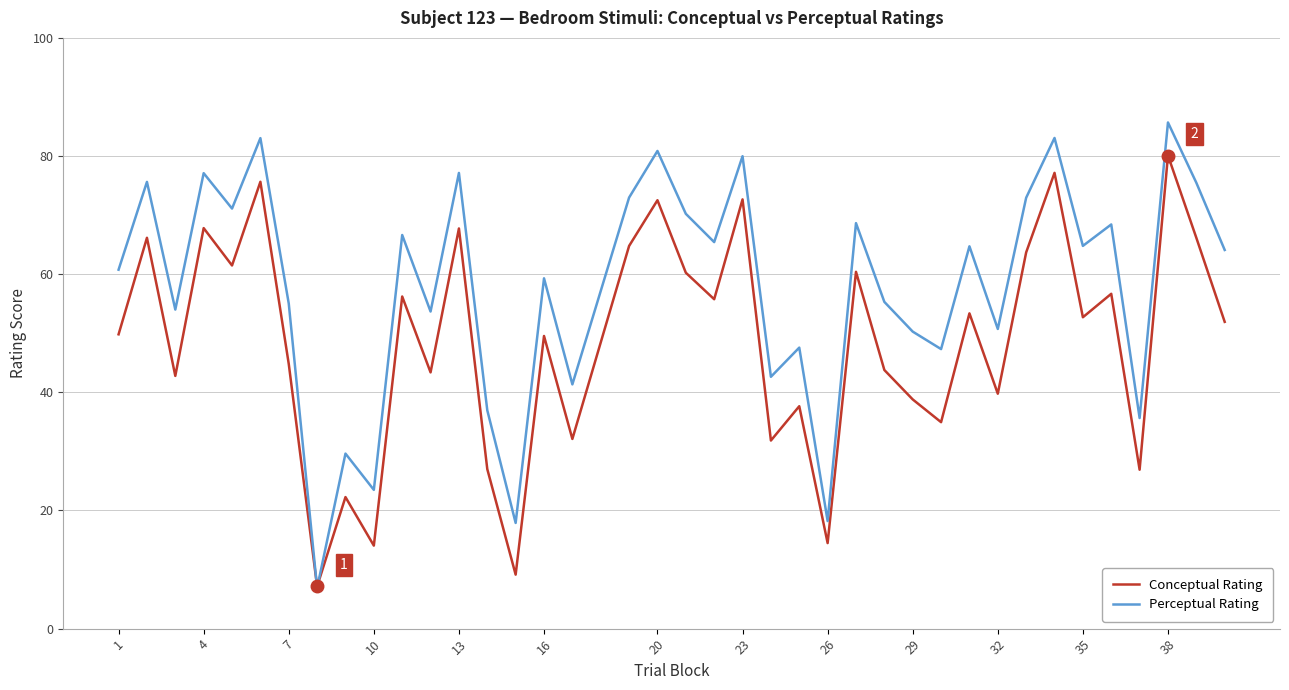

Which series has the largest range (max minus min)?

Perceptual Rating